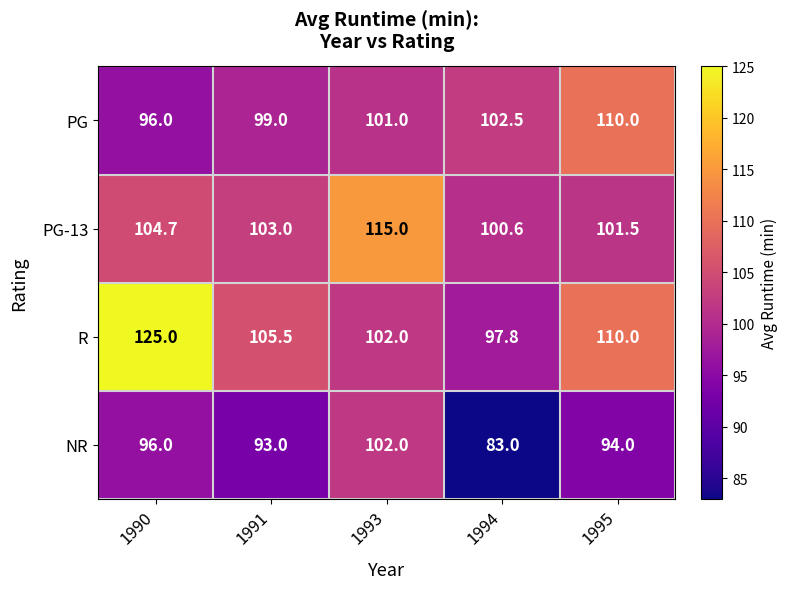

At how many categories does at least one series exceed 93?

5